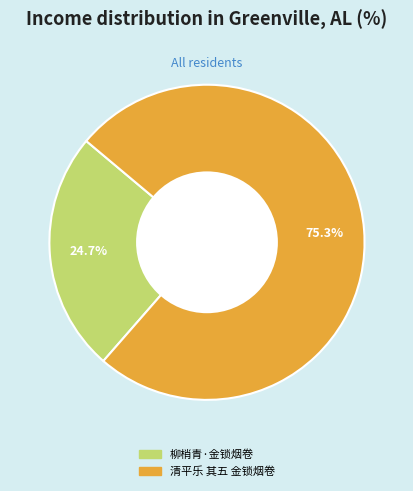

Count the number of slices in the pie.

2